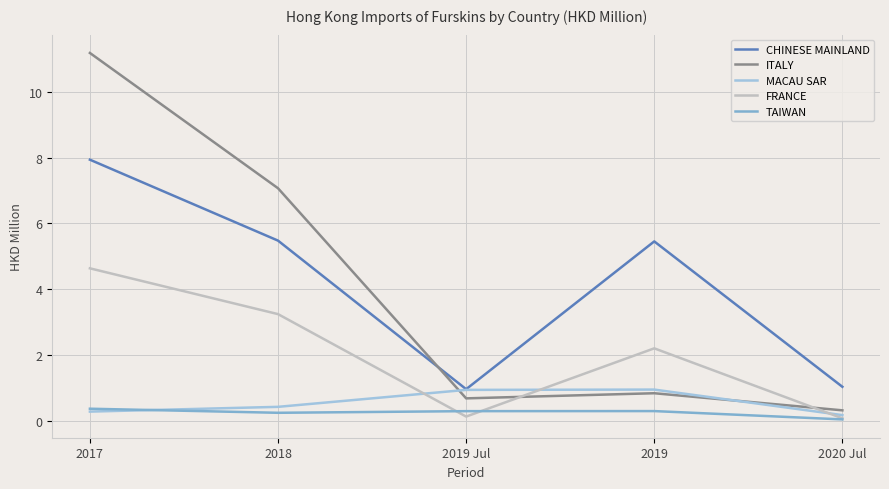

Is the value of TAIWAN at 2018 greater than the value of FRANCE at 2017?

No